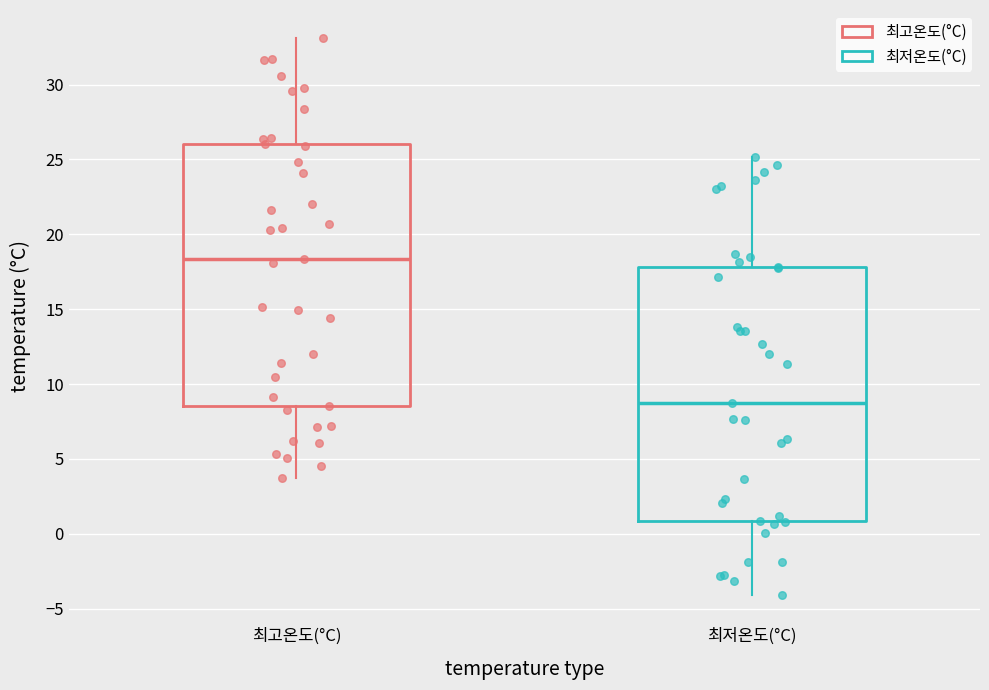

Reading left to right, transcribe this box plot: for each box, give where its median line is, the range the box spans, and where its two whiskers end, as read against the y-axis. The values are not printed on the chart, so give them approximately, as read against the axis.

최고온도(°C): median 18.5, box 8.5 to 26.0, whiskers 3.5 to 33.0
최저온도(°C): median 9.0, box 1.0 to 18.0, whiskers -4.0 to 25.0